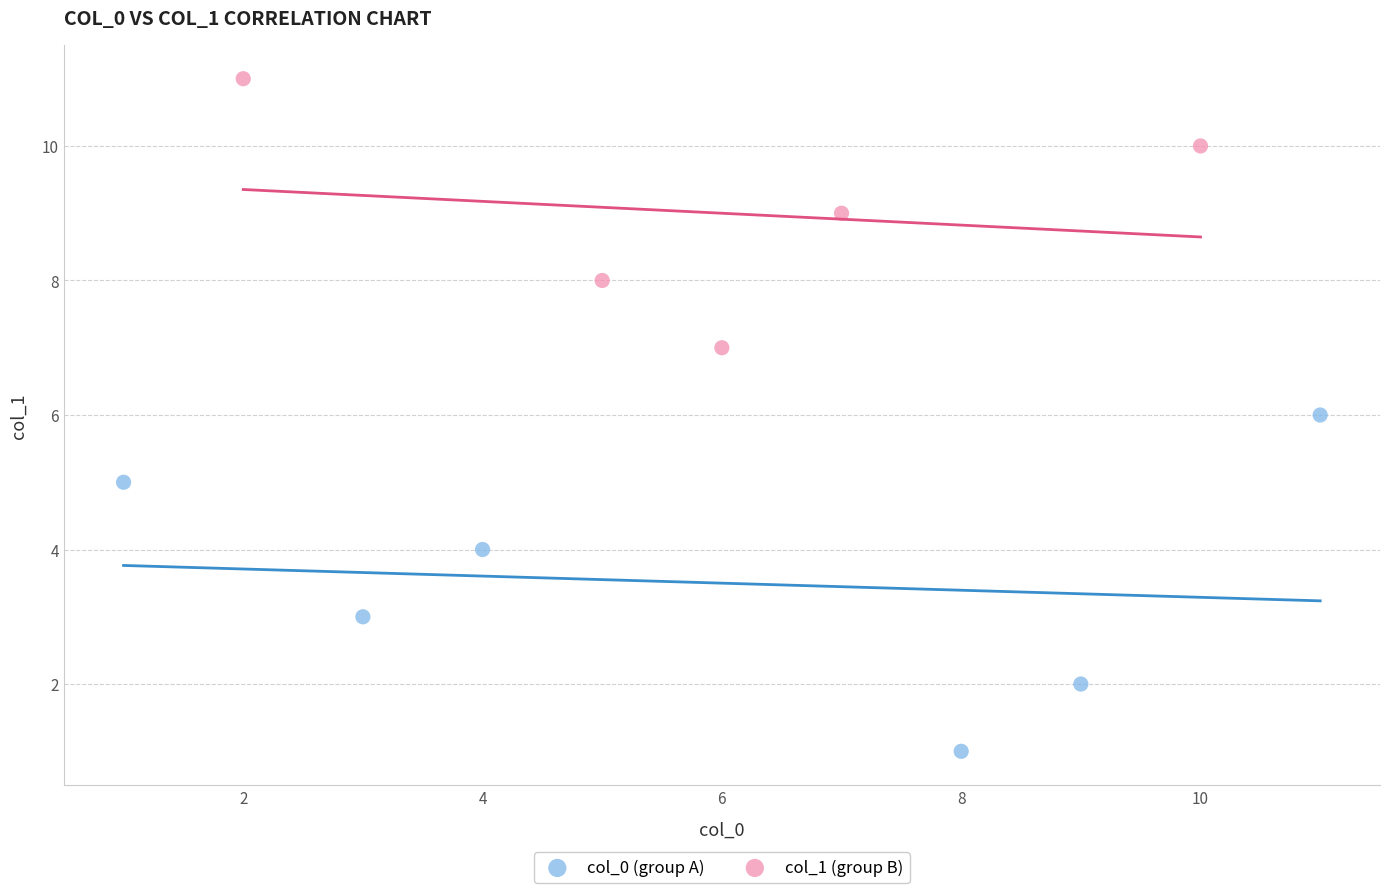

Which series has the largest Y range (max minus min)?

col_0 (group A)